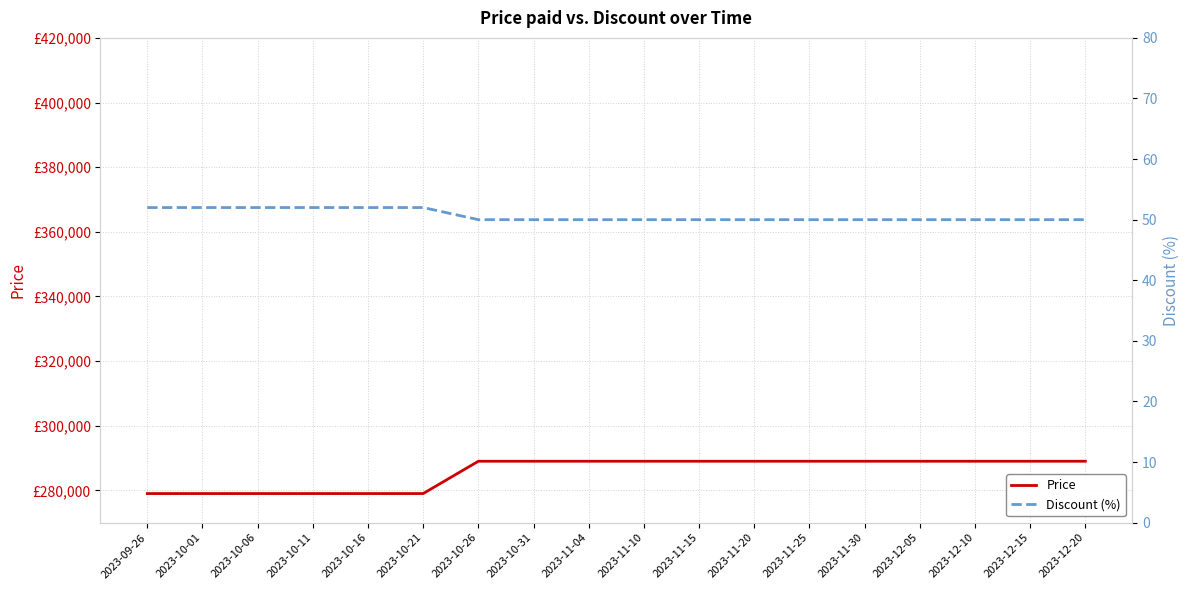

How many data points in Price are less than 289000?

6